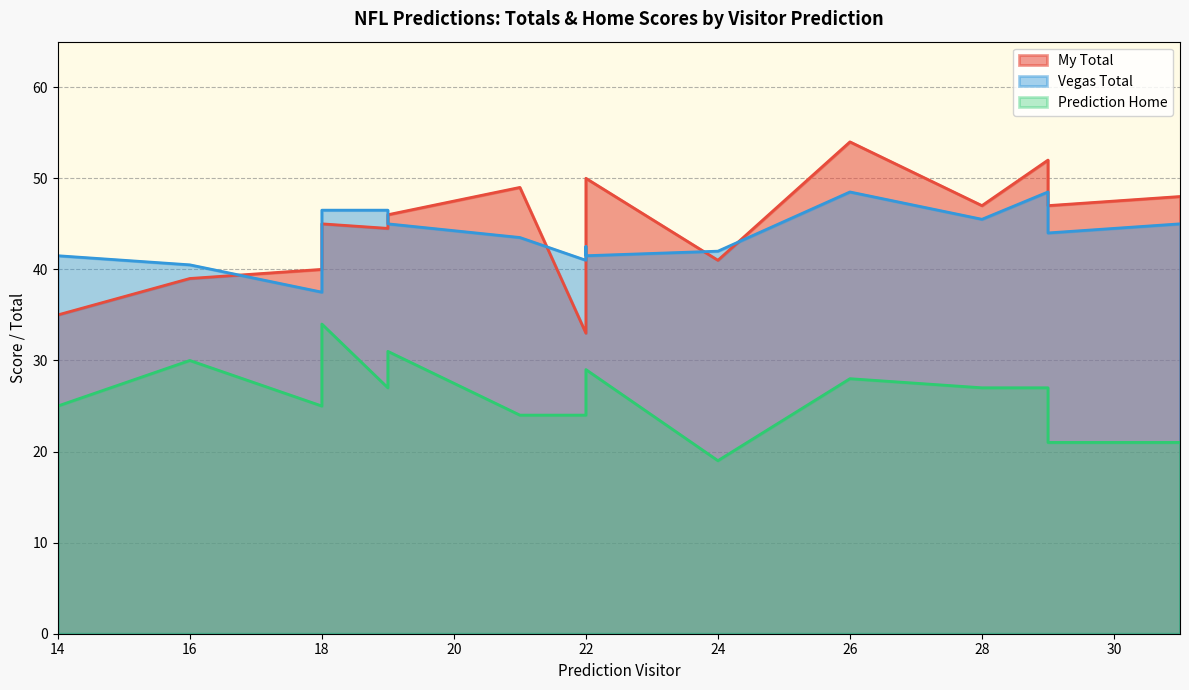

In Prediction Home, how many points are lower than both neighbors (excluding endpoints)?

4